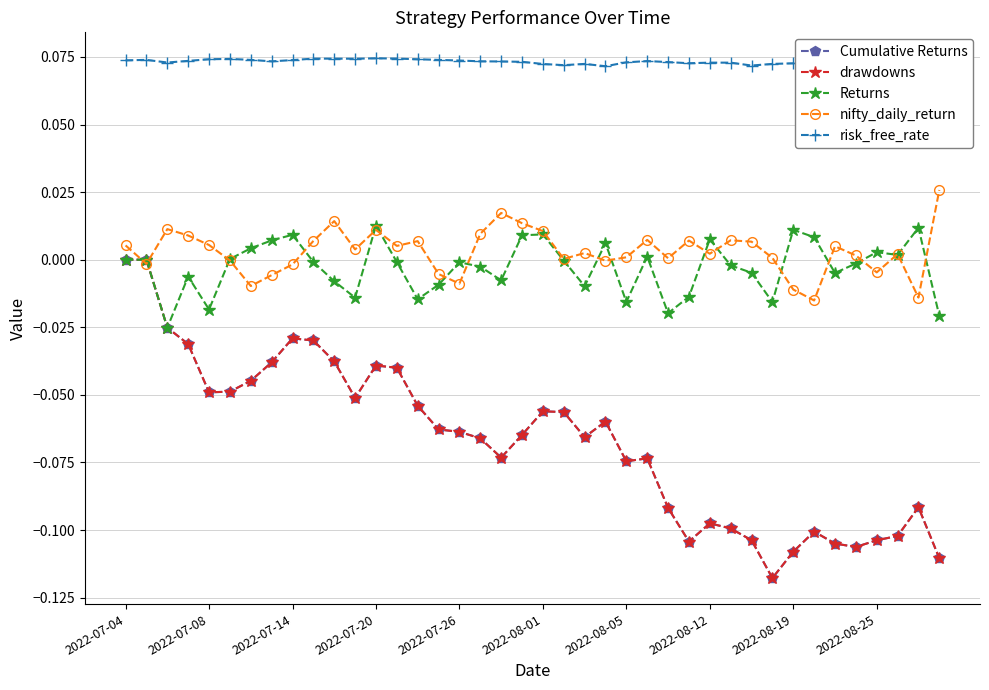

What is the sum of all nifty_daily_return values?

0.1